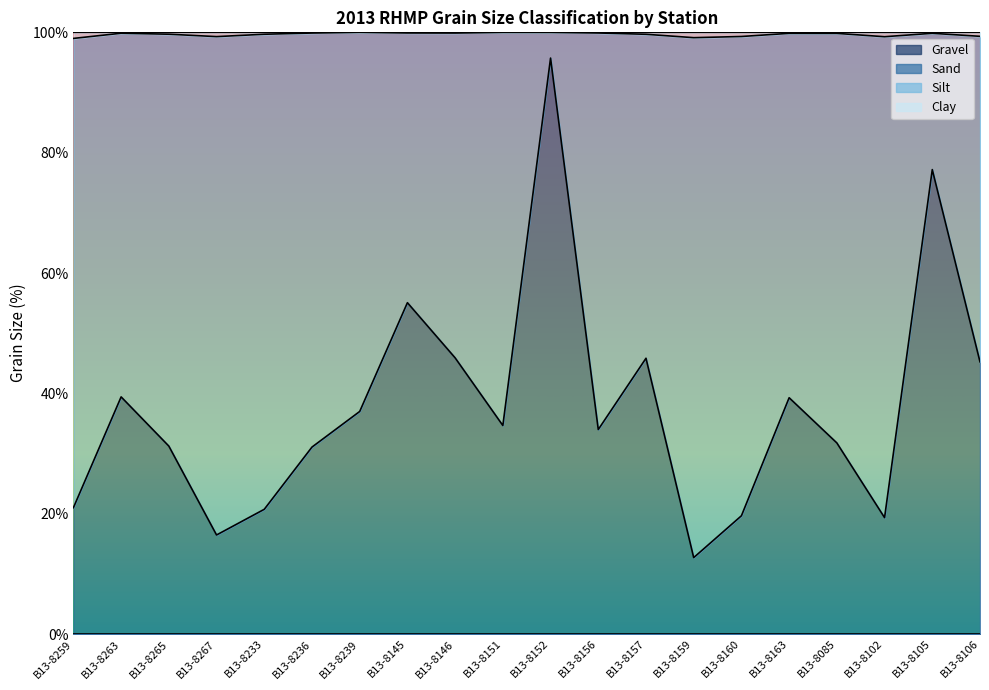

How many interior local valleys does the Clay series have?

4